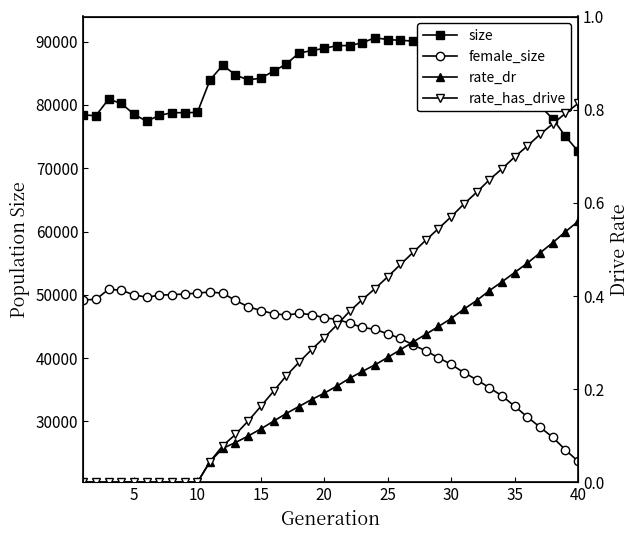

At how many categories does at least one series exceed 46507?

40